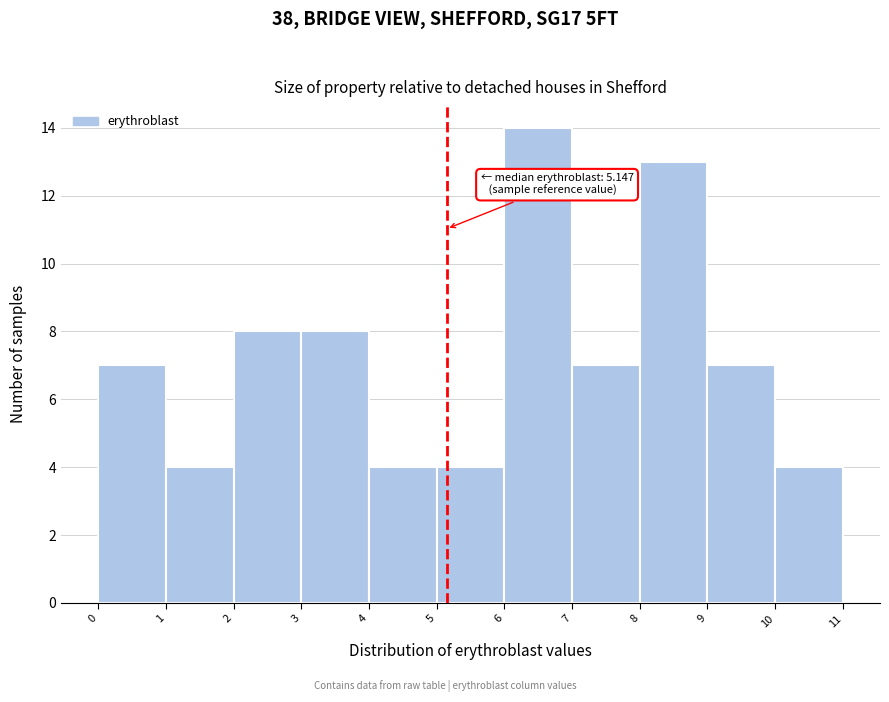

Over which range of the x-axis is the bar tallest?

6 to 7